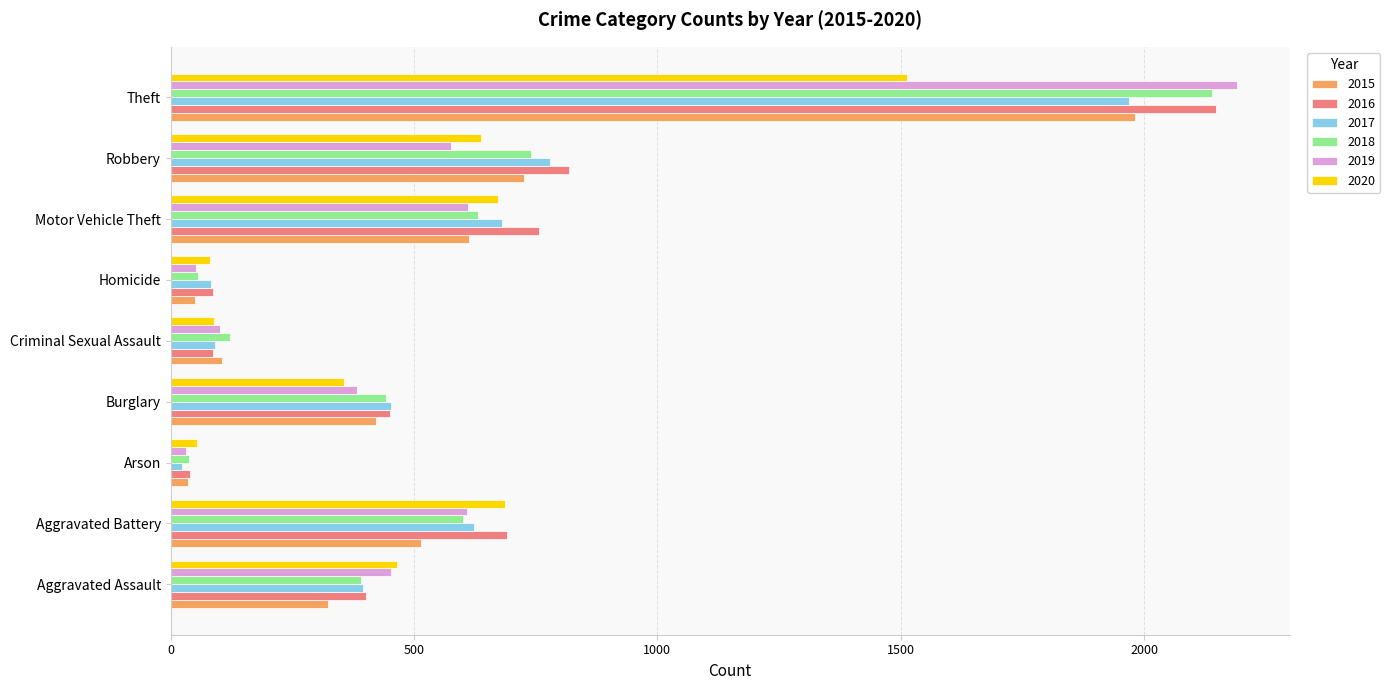

What is the difference between the second highest and minimum values in the 2018 series?

704